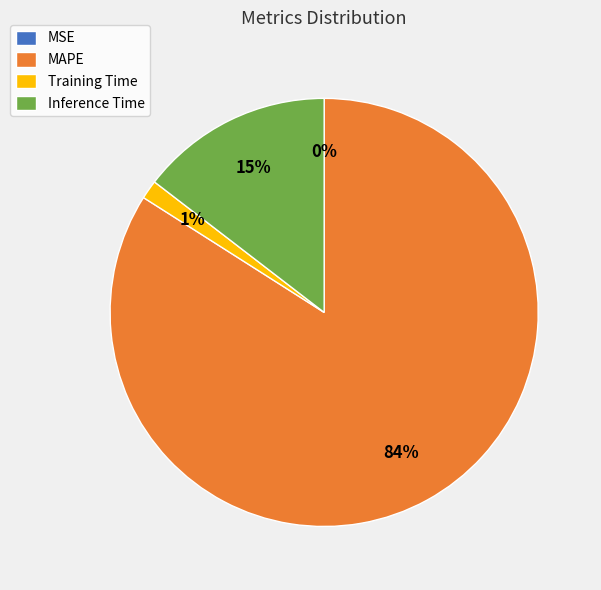

Combined, do Inference Time and MAPE account for over 50%?

Yes